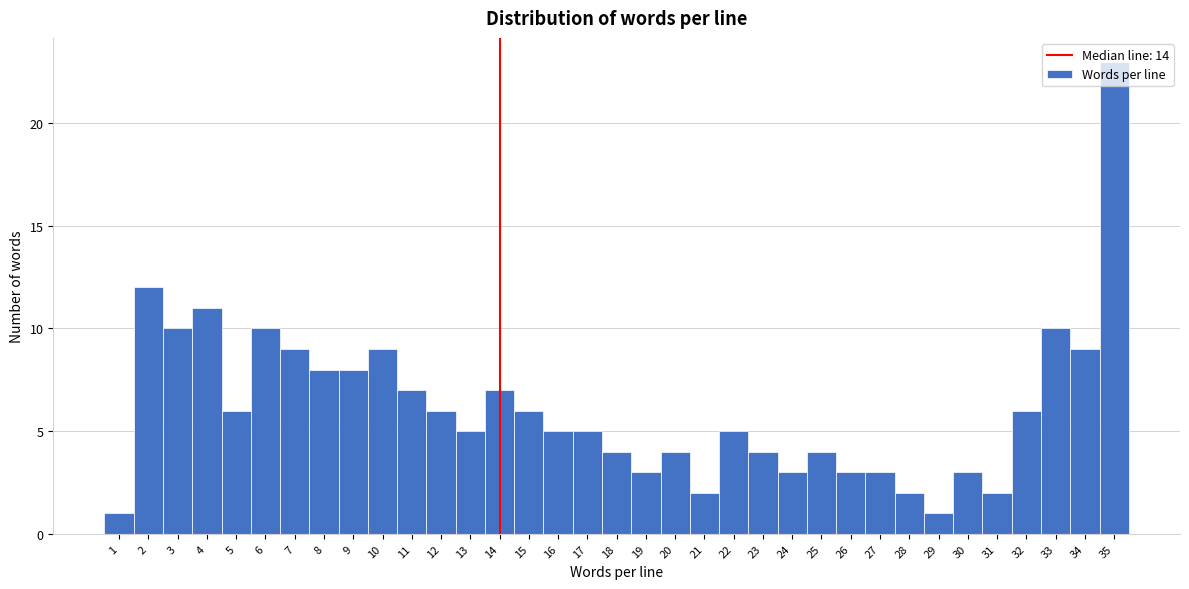

Reading left to right, list every bar in this chart as the range it spans on the x-axis followed by its height. The values are not printed on the chart, so give them approximately, as read against the axis.

0.5 to 1.5: 1
1.5 to 2.5: 12
2.5 to 3.5: 10
3.5 to 4.5: 11
4.5 to 5.5: 6
5.5 to 6.5: 10
6.5 to 7.5: 9
7.5 to 8.5: 8
8.5 to 9.5: 8
9.5 to 10.5: 9
10.5 to 11.5: 7
11.5 to 12.5: 6
12.5 to 13.5: 5
13.5 to 14.5: 7
14.5 to 15.5: 6
15.5 to 16.5: 5
16.5 to 17.5: 5
17.5 to 18.5: 4
18.5 to 19.5: 3
19.5 to 20.5: 4
20.5 to 21.5: 2
21.5 to 22.5: 5
22.5 to 23.5: 4
23.5 to 24.5: 3
24.5 to 25.5: 4
25.5 to 26.5: 3
26.5 to 27.5: 3
27.5 to 28.5: 2
28.5 to 29.5: 1
29.5 to 30.5: 3
30.5 to 31.5: 2
31.5 to 32.5: 6
32.5 to 33.5: 10
33.5 to 34.5: 9
34.5 to 35.5: 23